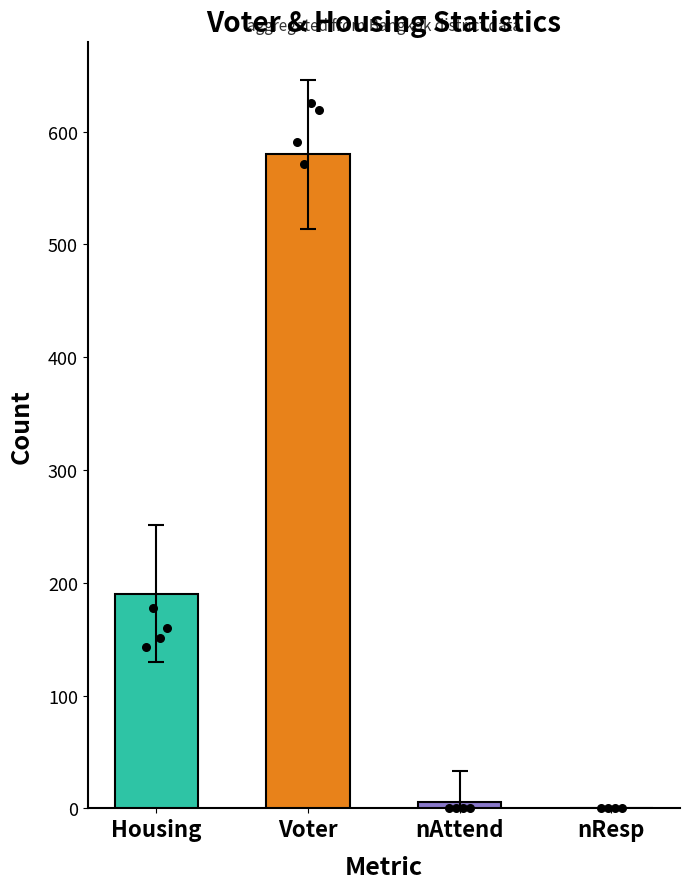

What are all the series names shown in the legend?

Housing, Voter, nAttend, nResp